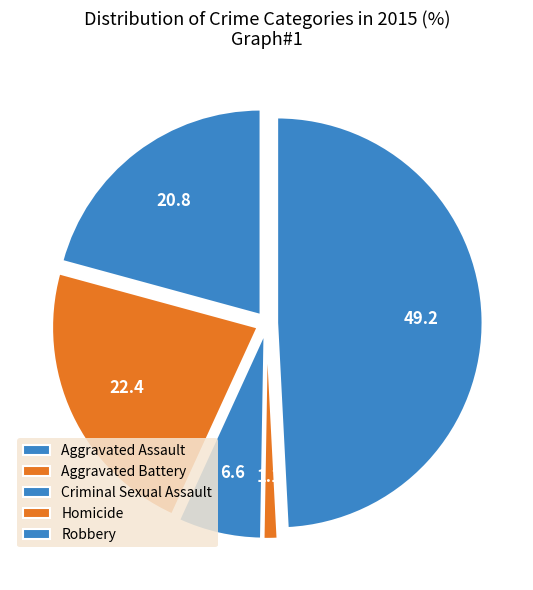

To the nearest percent, what is the average slice percentage?

20%